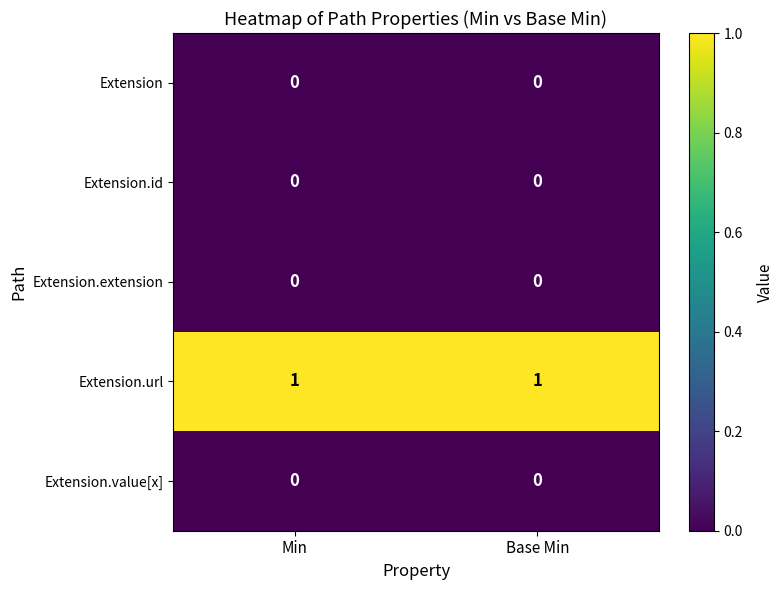

The value of Extension.id at Min is 0. True or false?

True